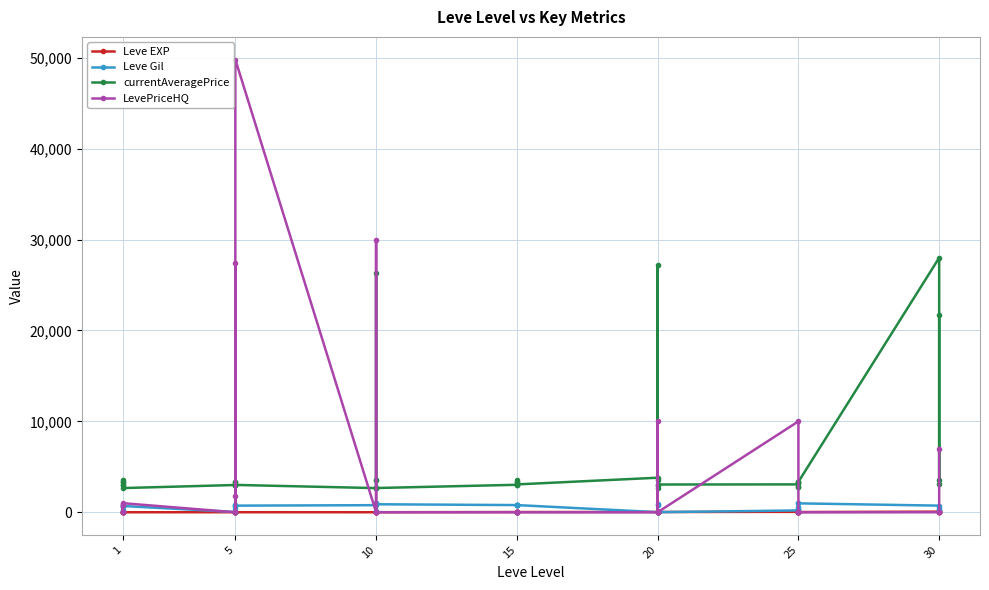

True or false: Leve EXP has more than 1 points higher than both neighbors.

True